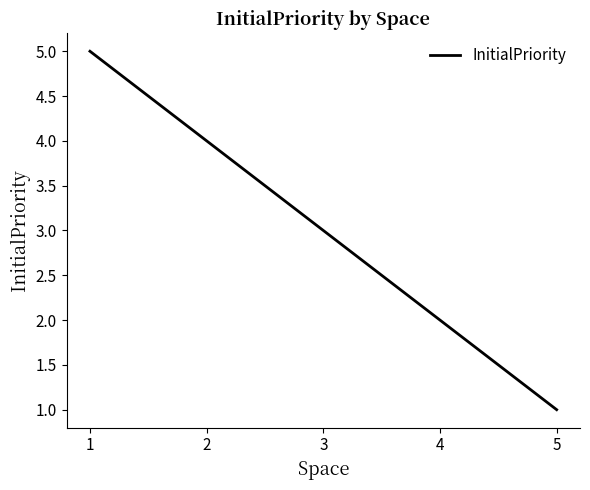

Reading left to right, transcribe all the data shown in this chart.

5	4	3	2	1